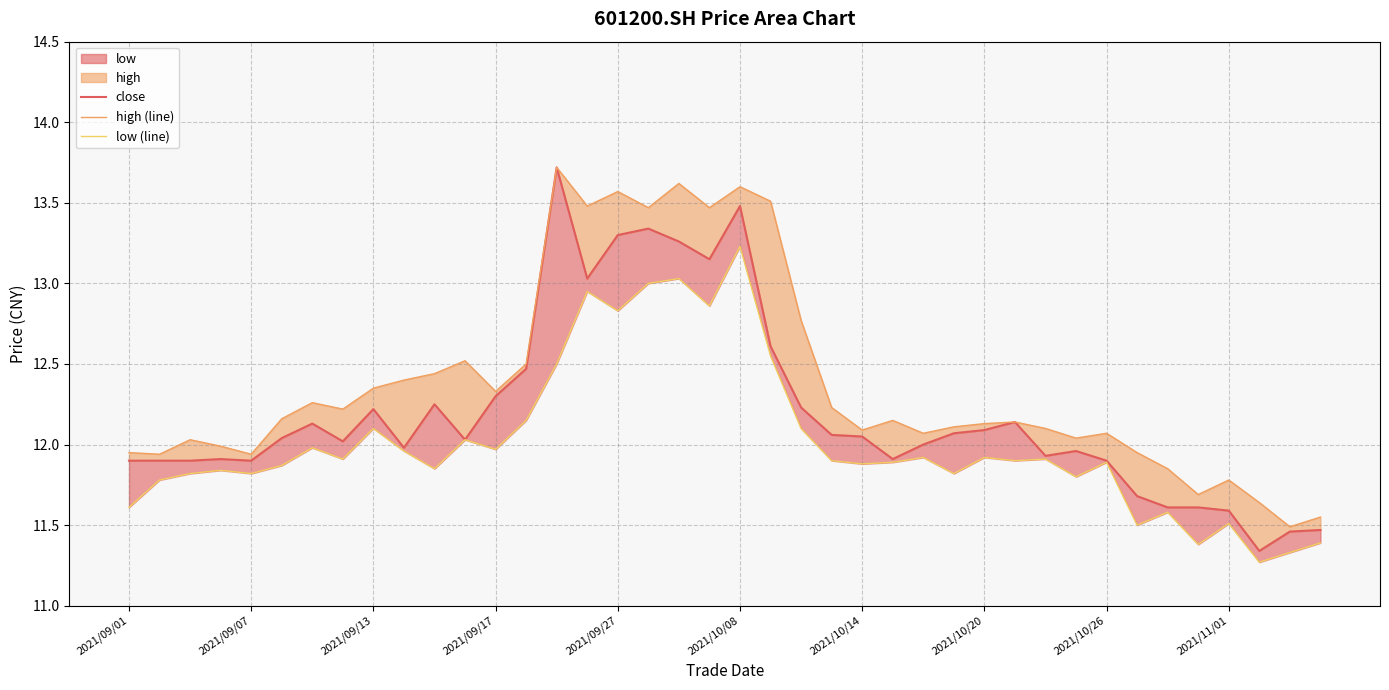

The low (line) series shows 11.5 at 2021/11/01. True or false?

True